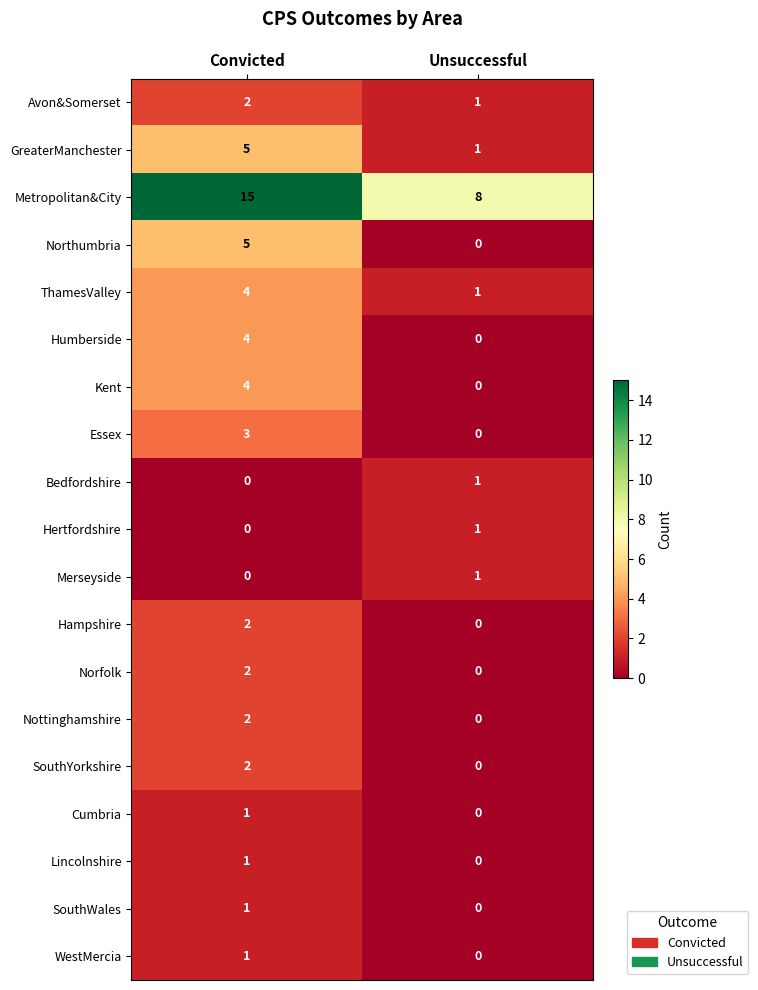

How many values in the ThamesValley series are below 4?

1